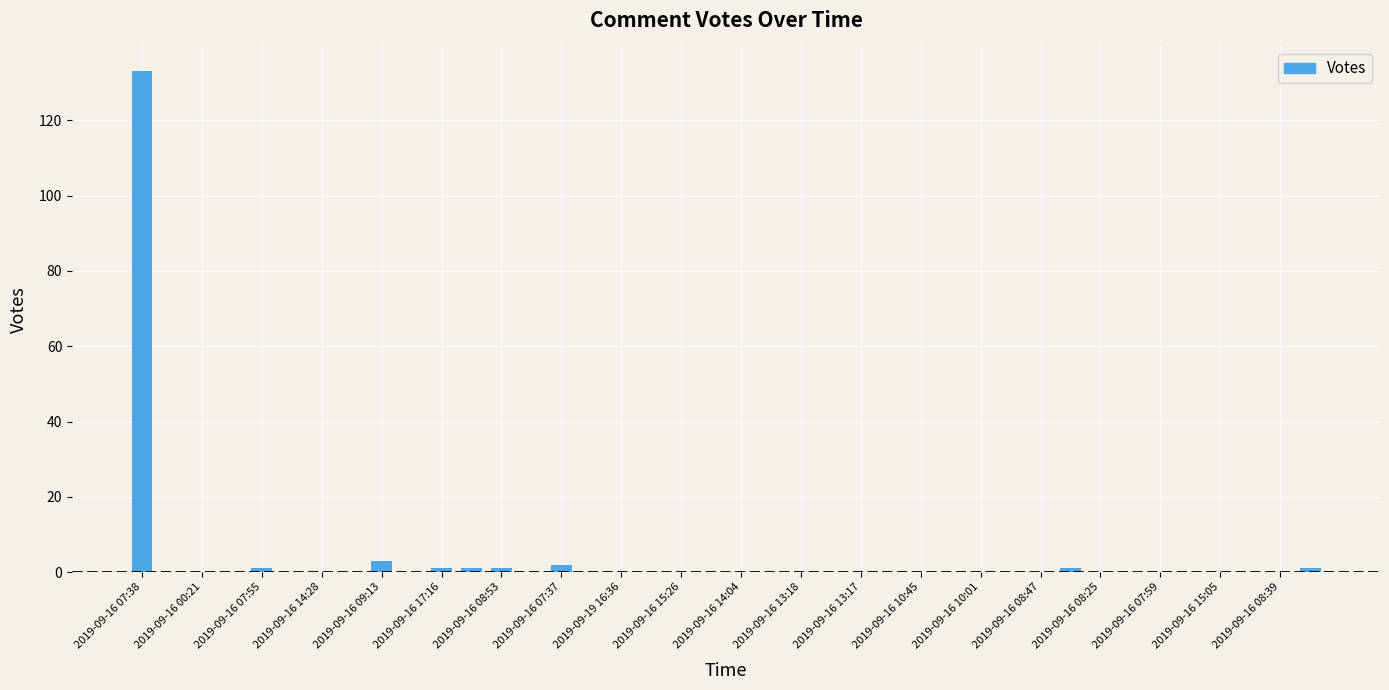

Reading left to right, what are all the values shown in this chart?

133	0	0	0	1	0	0	0	3	0	1	1	1	0	2	0	0	0	0	0	0	0	0	0	0	0	0	0	0	0	0	1	0	0	0	0	0	0	0	1